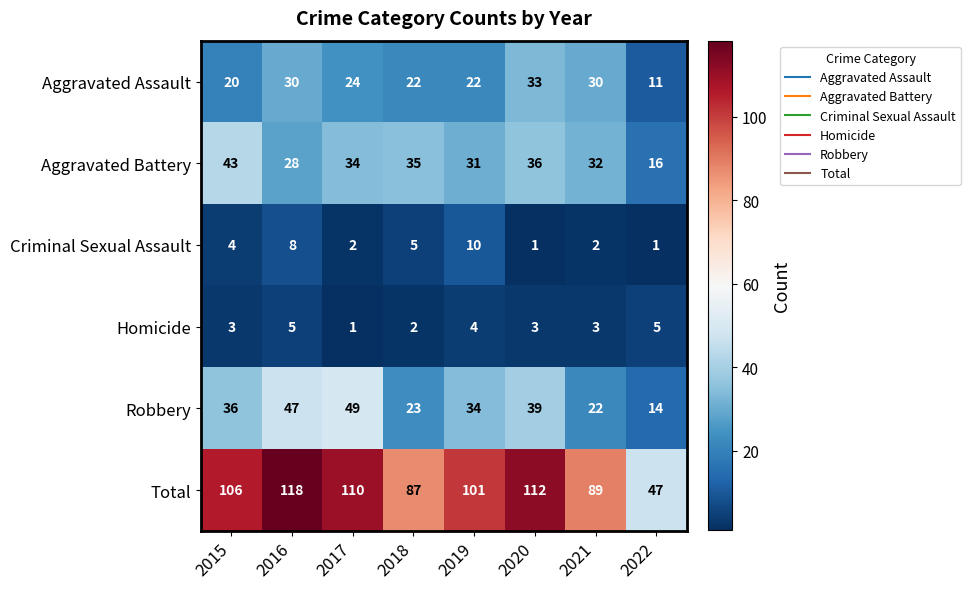

How many data points does each series have?

8